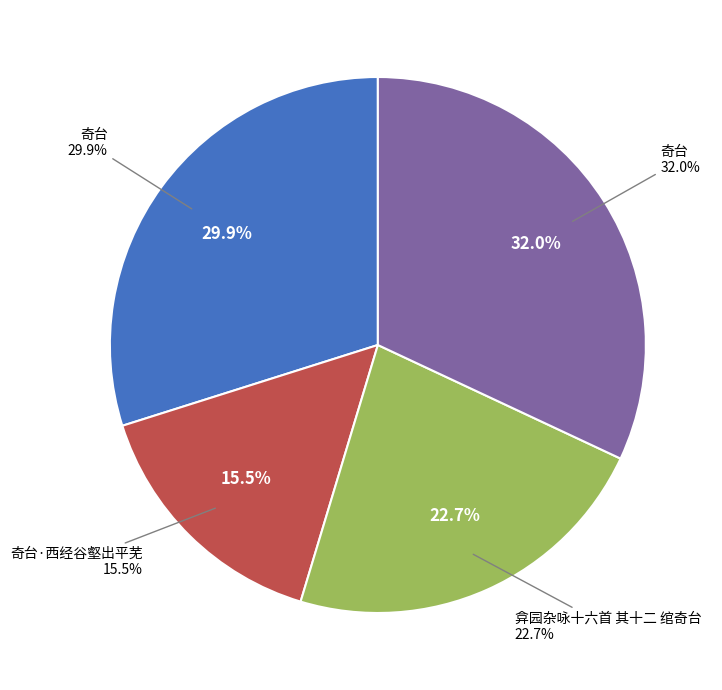

Which slice is the largest?

奇台